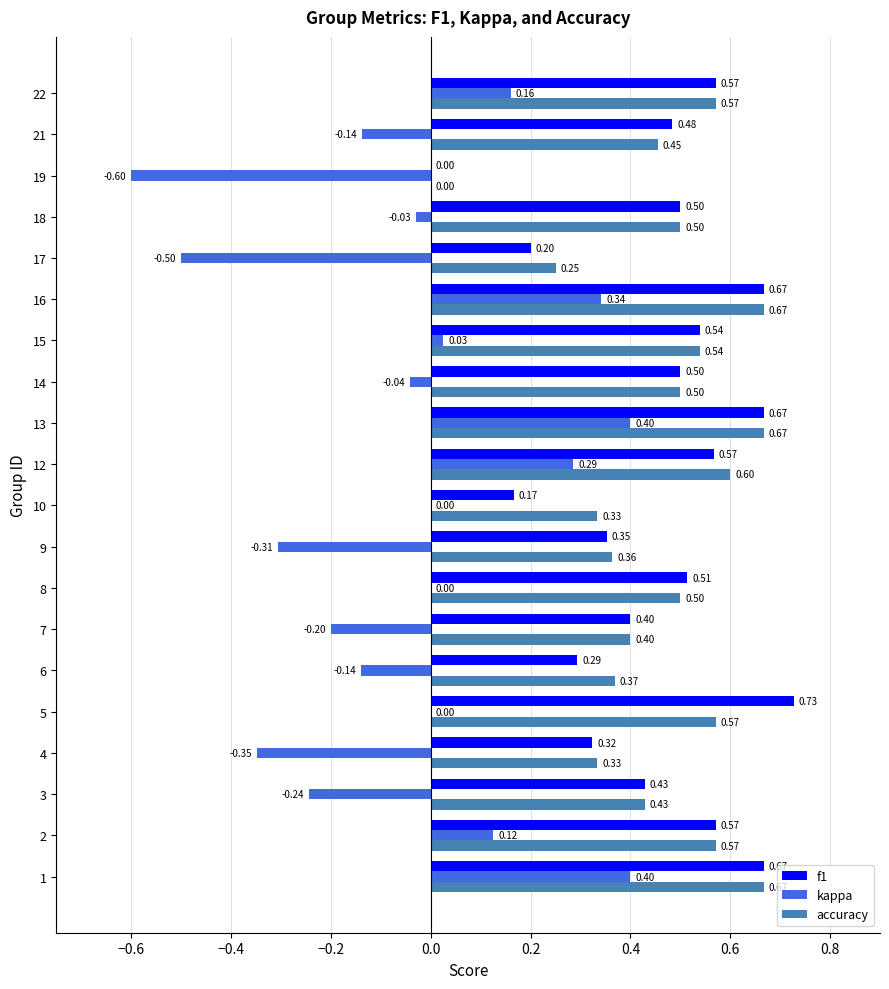

What is the total value across all series at 13?

1.7